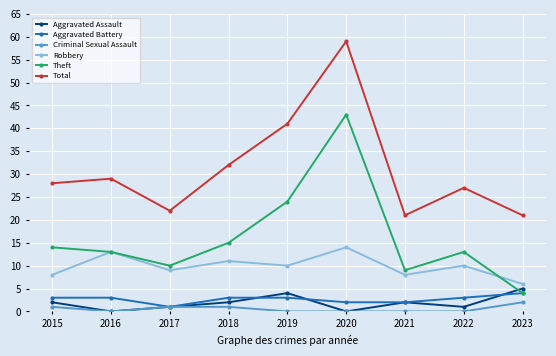

How many distinct data groups are displayed?

6